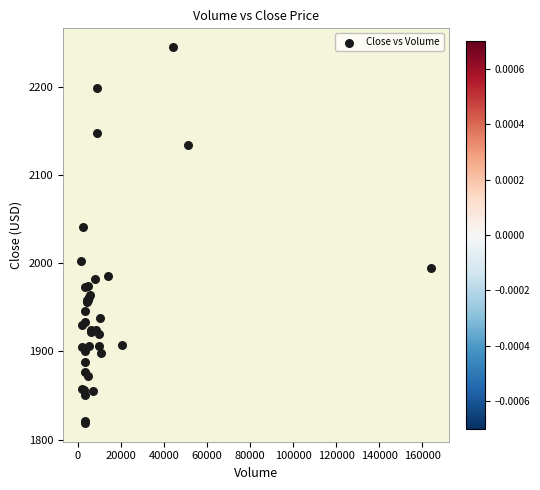

What Y value in the scatter plot is closest to 2031?

2041.3